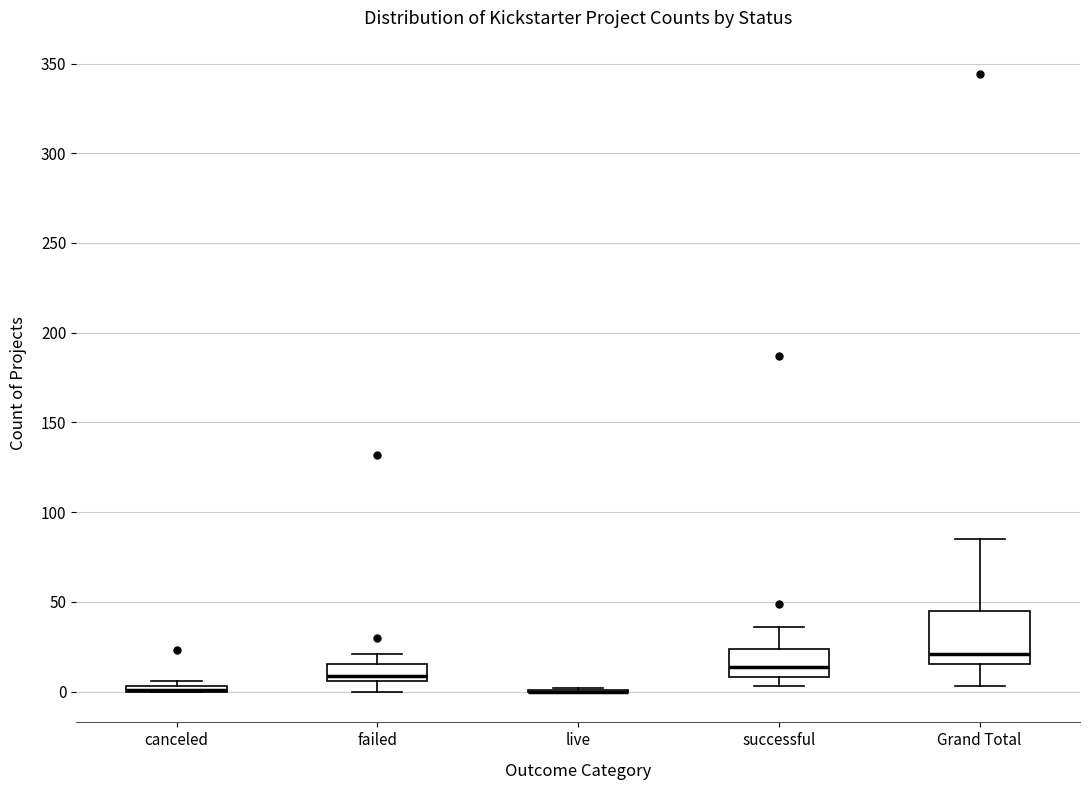

Comparing the boxes themselves (not the whiskers), which one is the tallest?

Grand Total